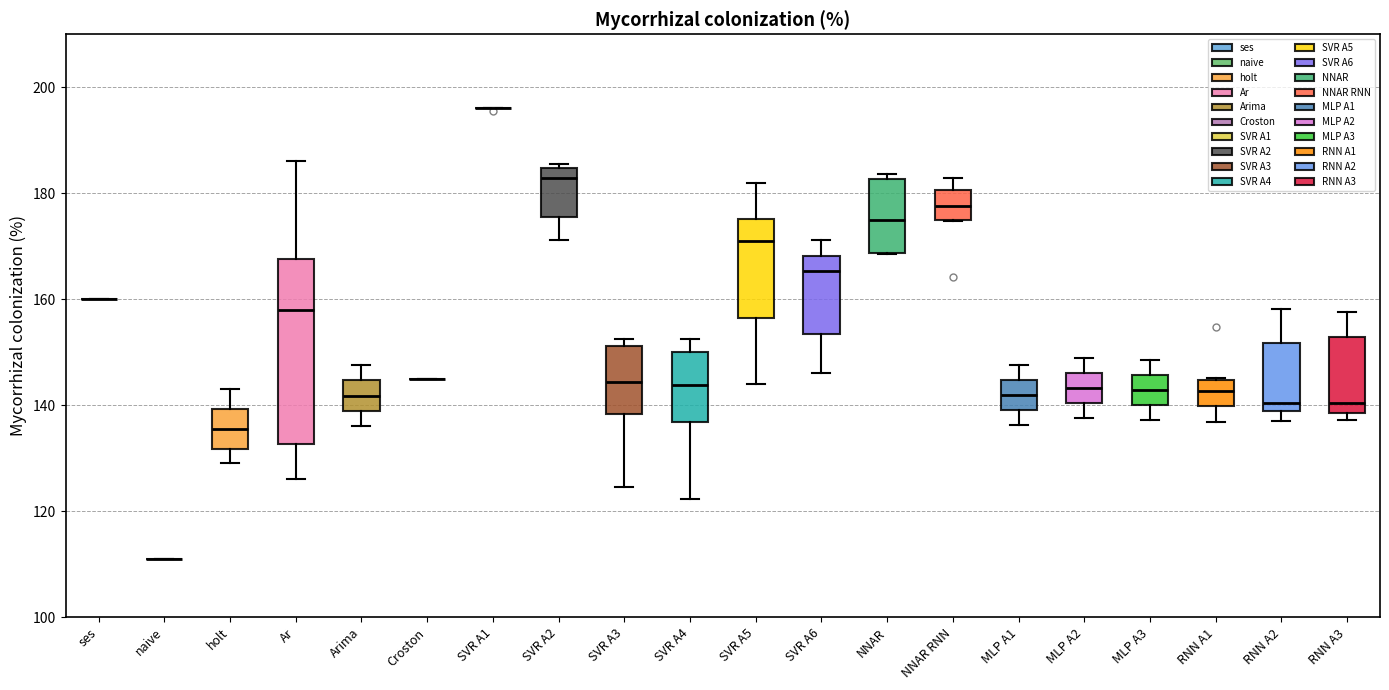

Comparing the boxes themselves (not the whiskers), which one is the tallest?

Ar